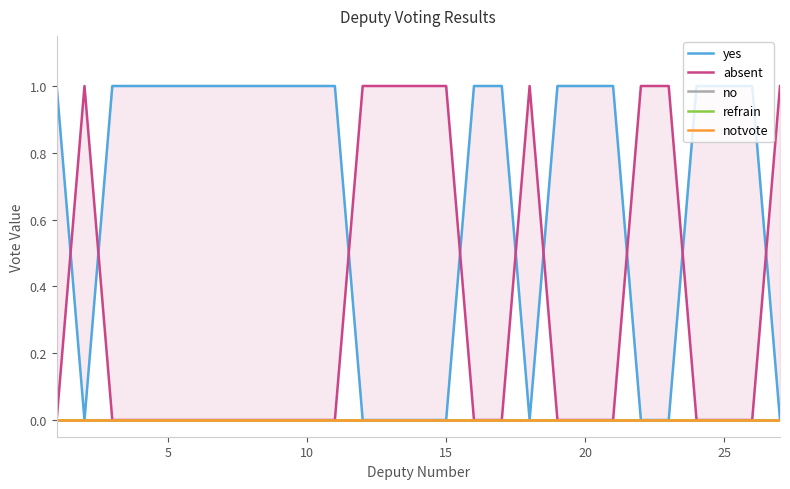

What is the maximum value shown in the chart?

1